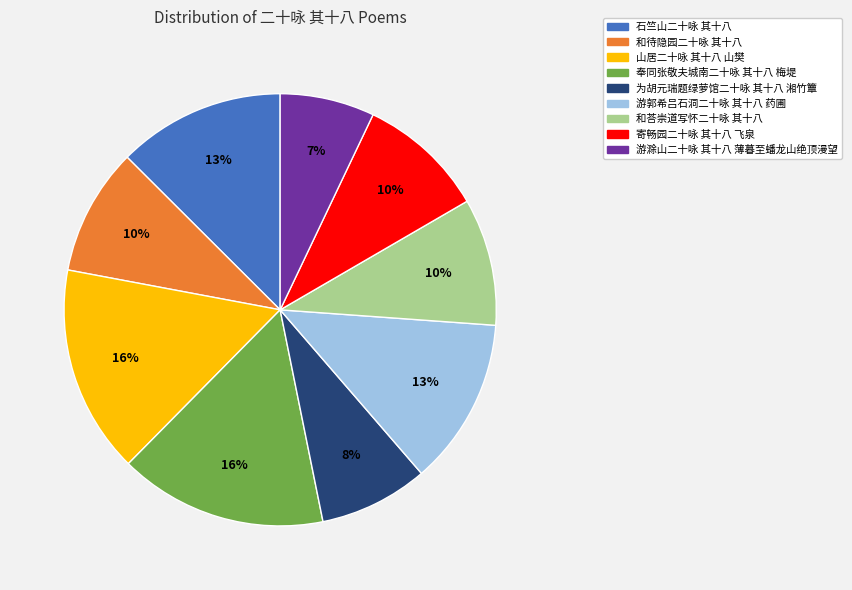

Do 奉同张敬夫城南二十咏 其十八 梅堤 and 游郭希吕石洞二十咏 其十八 药圃 together represent more than half of the pie?

No